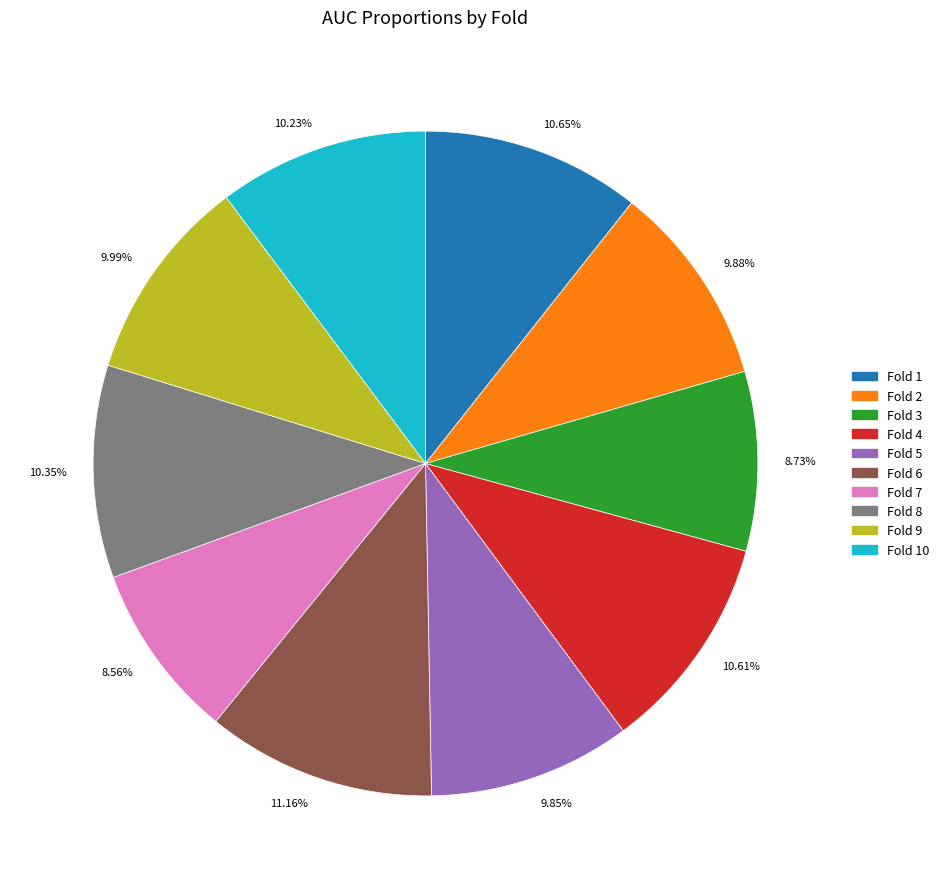

Is the sum of 8.56% and 8.73% greater than half?

No